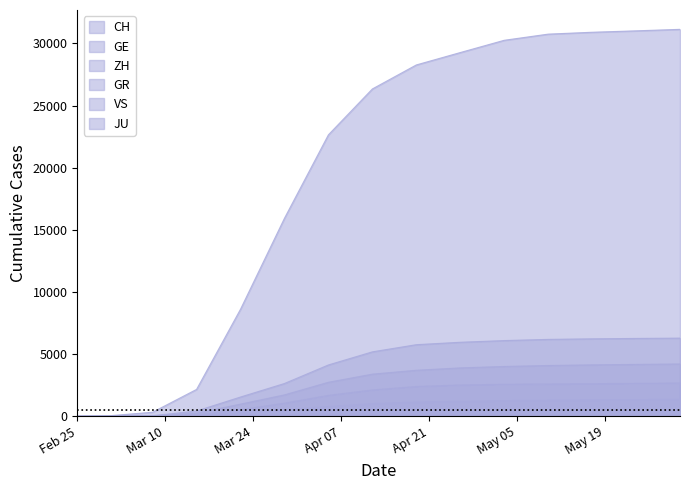

At 2020-04-12, list the series in order from largest to smallest.

CH, GE, ZH, VS, GR, JU